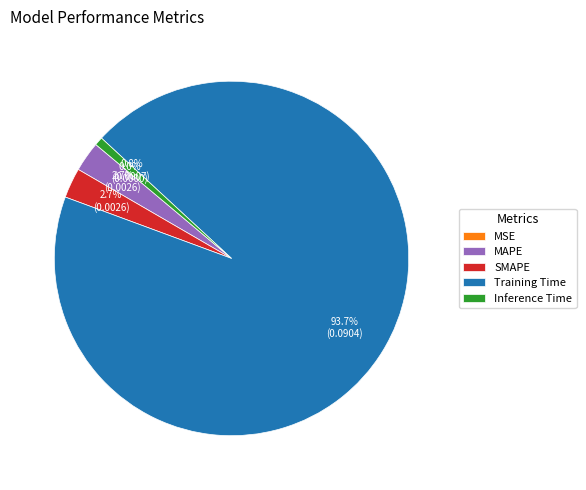

To the nearest percent, what percentage of the pie is Training Time?

94%